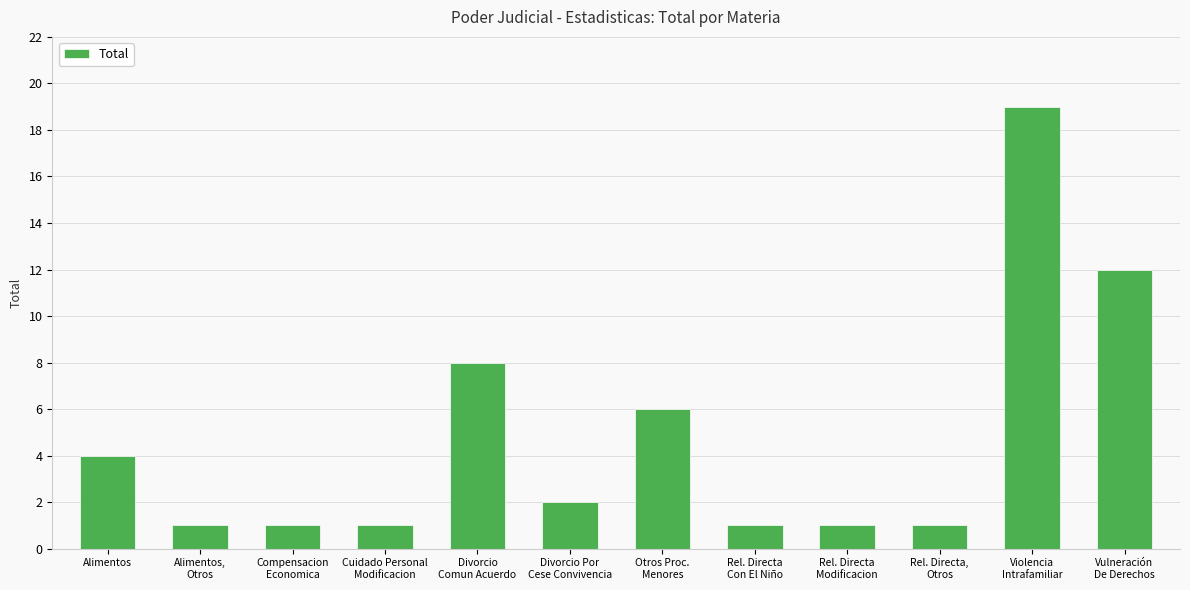

What is the sum of the values at Cuidado Personal
Modificacion and Otros Proc.
Menores?

7